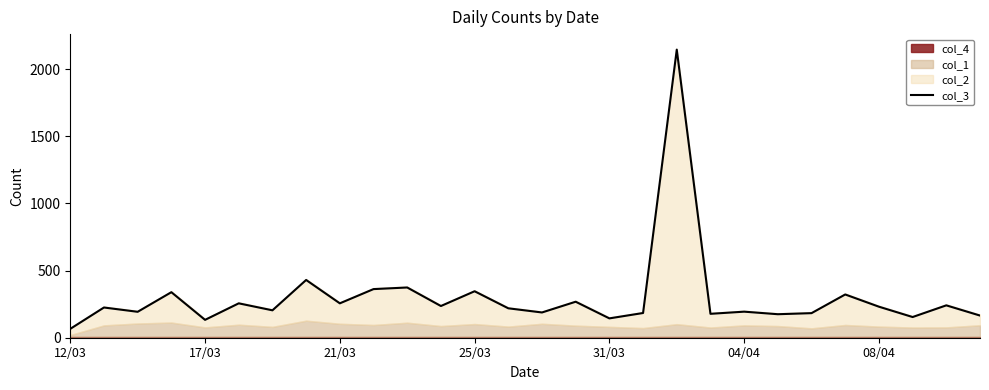

What is the minimum value for col_3?

66